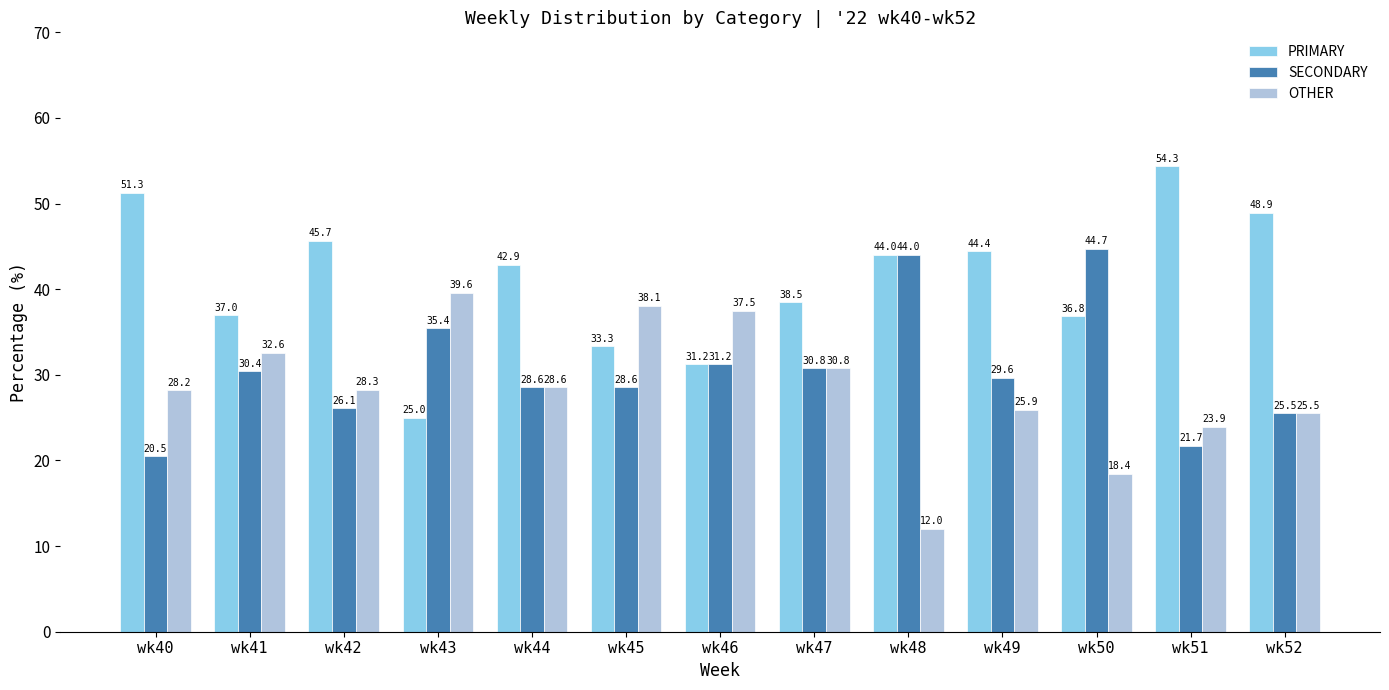

How many bars are there in total?

39